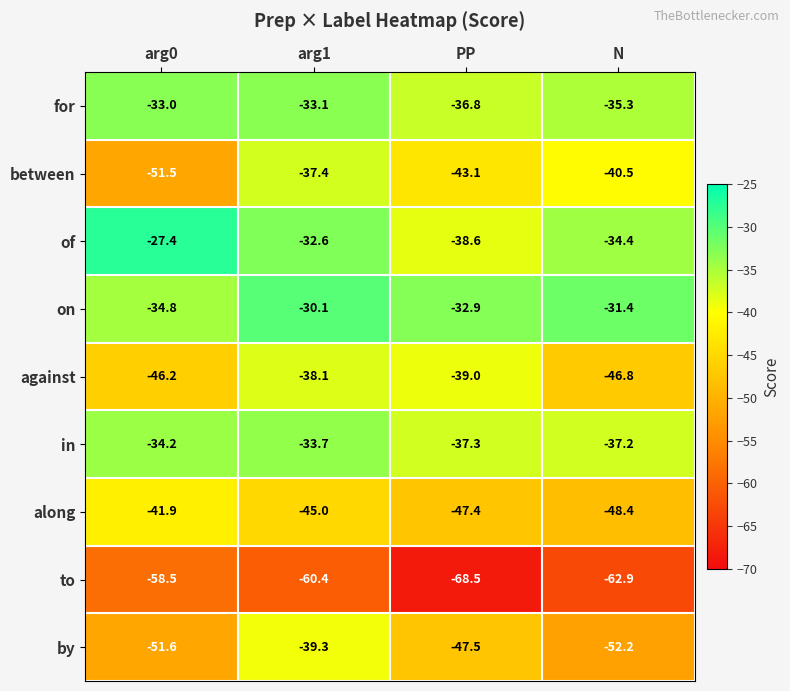

What is the difference between the highest and lowest values at N?

31.5